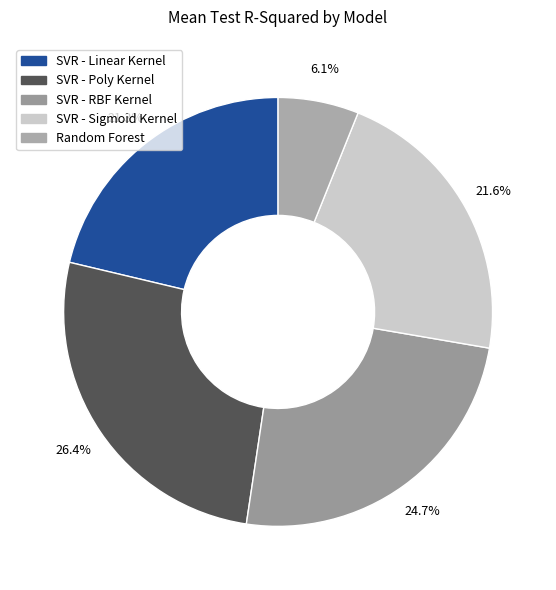

Count the number of slices in the pie.

5